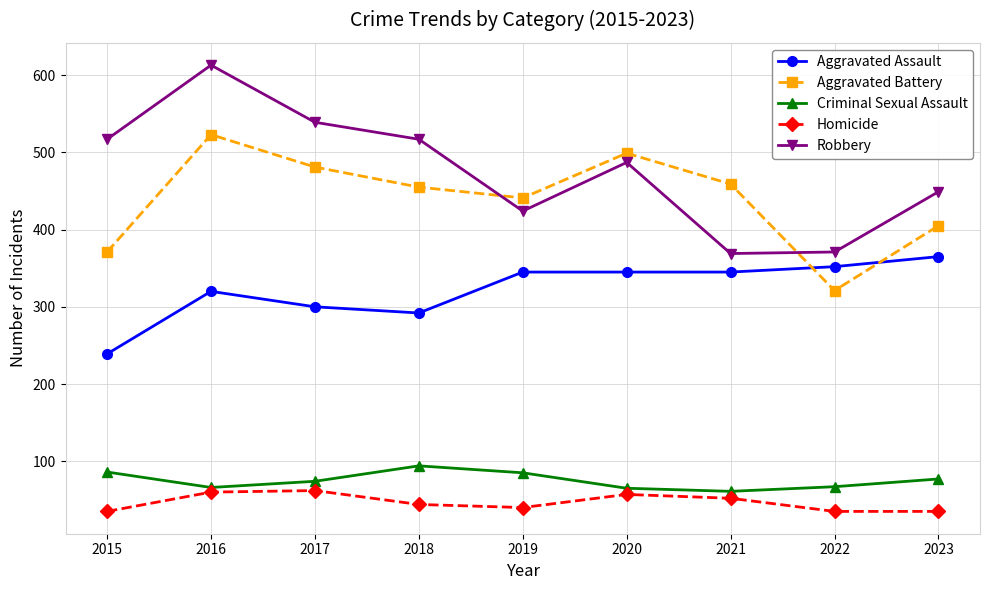

What is the difference between the highest and lowest values at 2021?

407